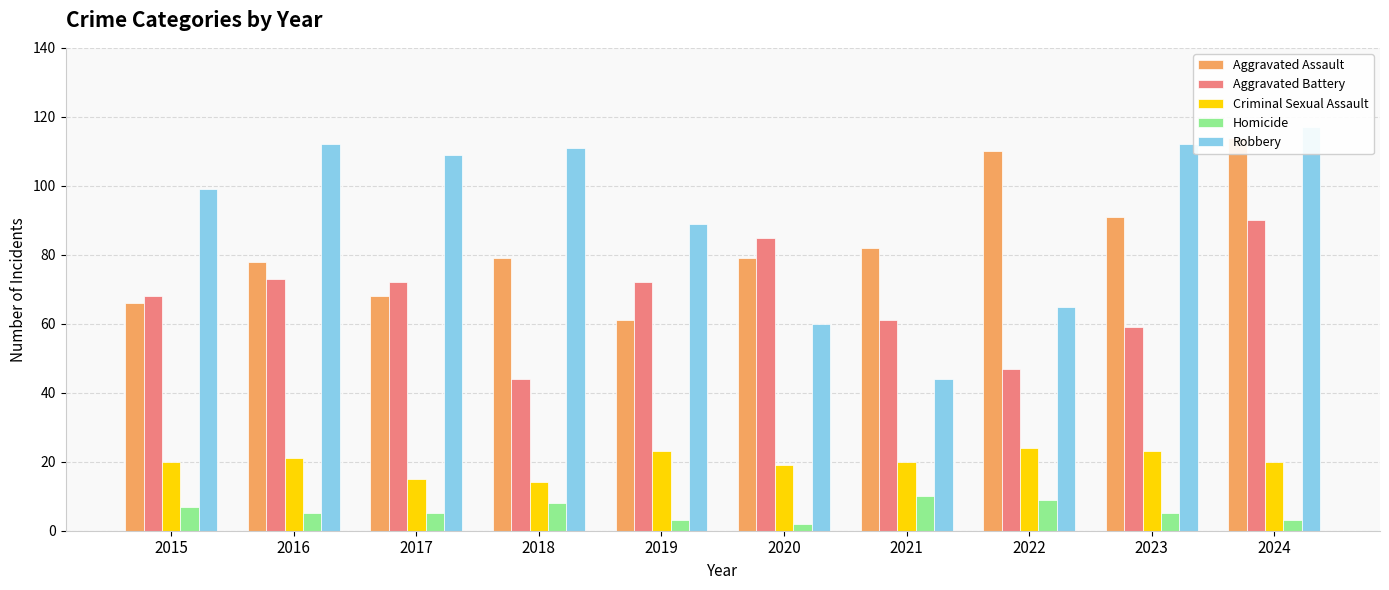

What is the lowest value of the Homicide series?

2